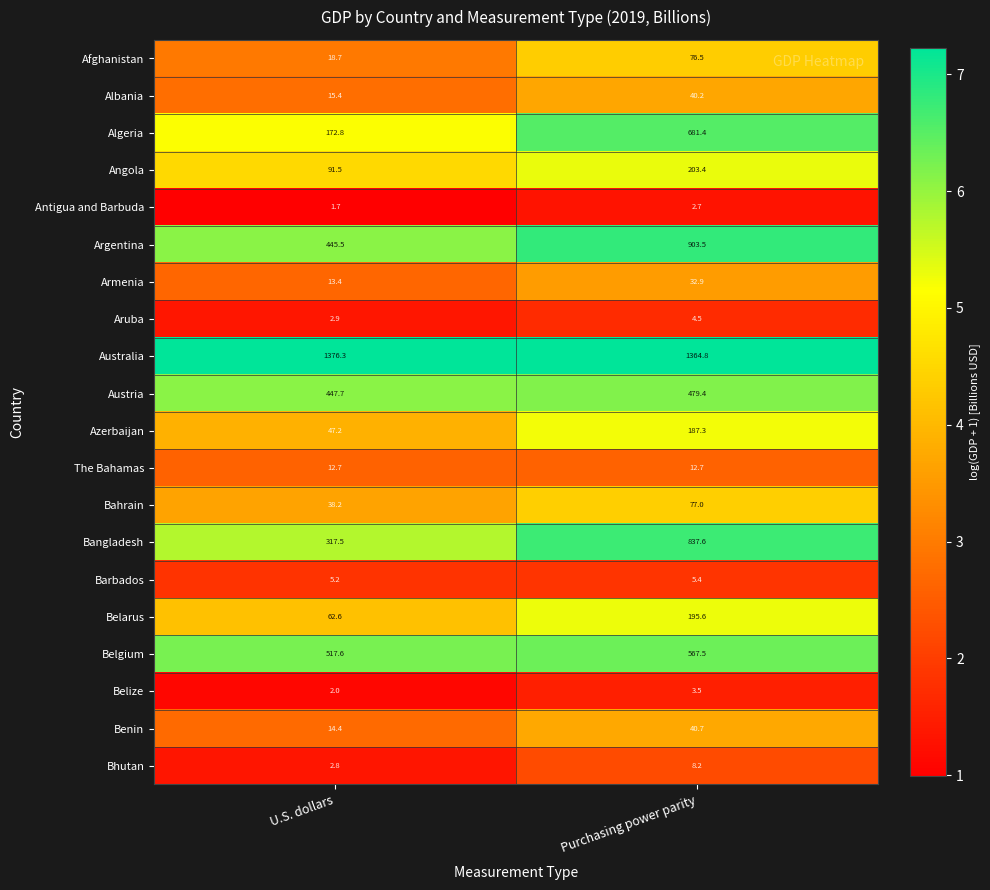

At which label does Belarus first exceed 195?

Purchasing power parity